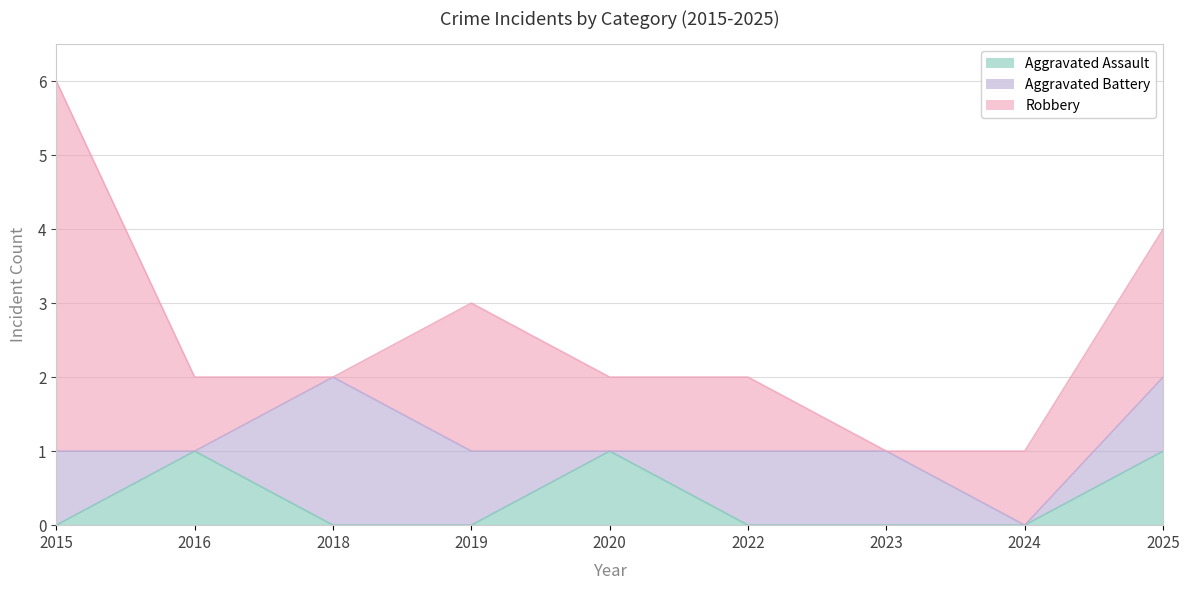

At which label does Aggravated Battery reach its minimum?

2016